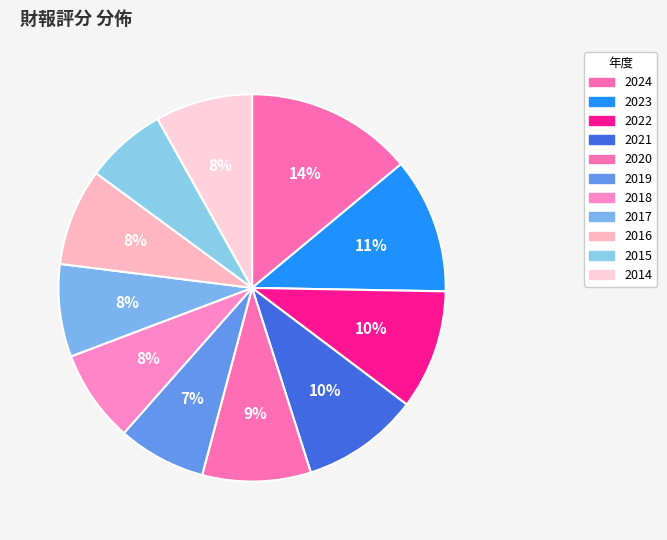

How many slices are in this pie chart?

11